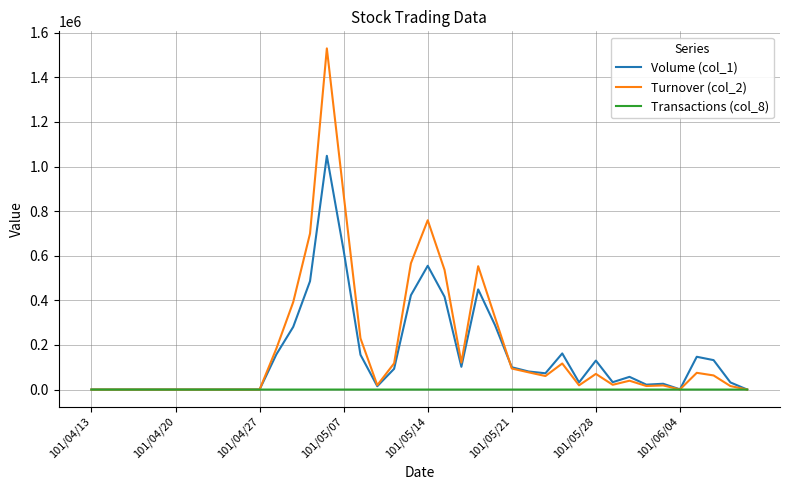

Which series has the largest total across all categories?

Turnover (col_2)